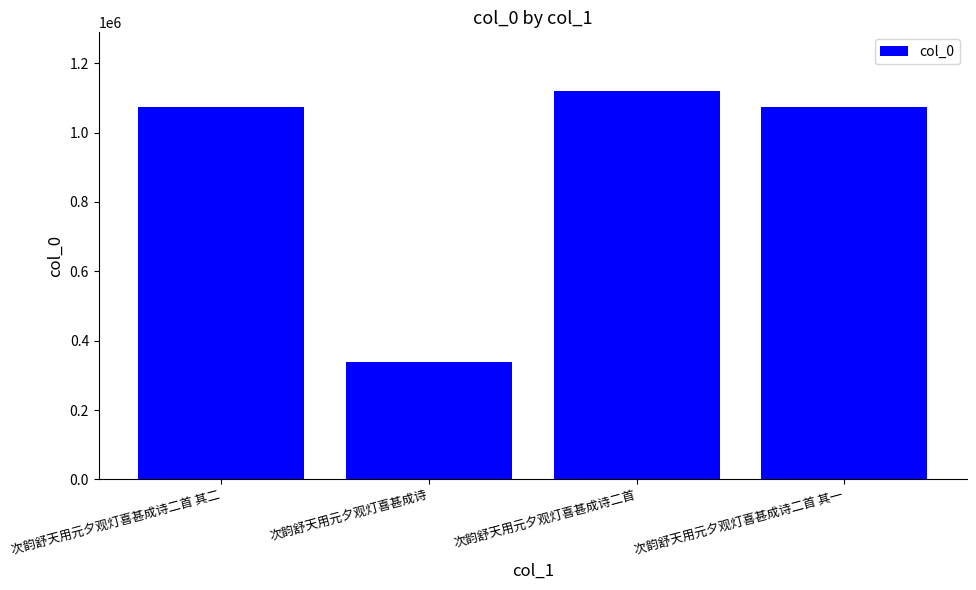

What is the approximate value at 次韵舒天用元夕观灯喜甚成诗, to the nearest 100?

337400